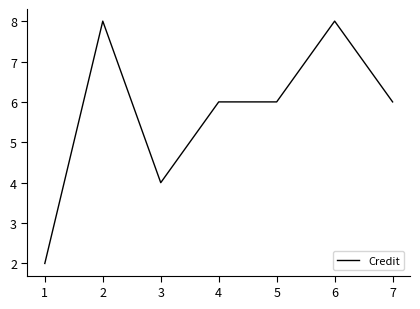

The chart shows a value of 10 at 7. True or false?

False